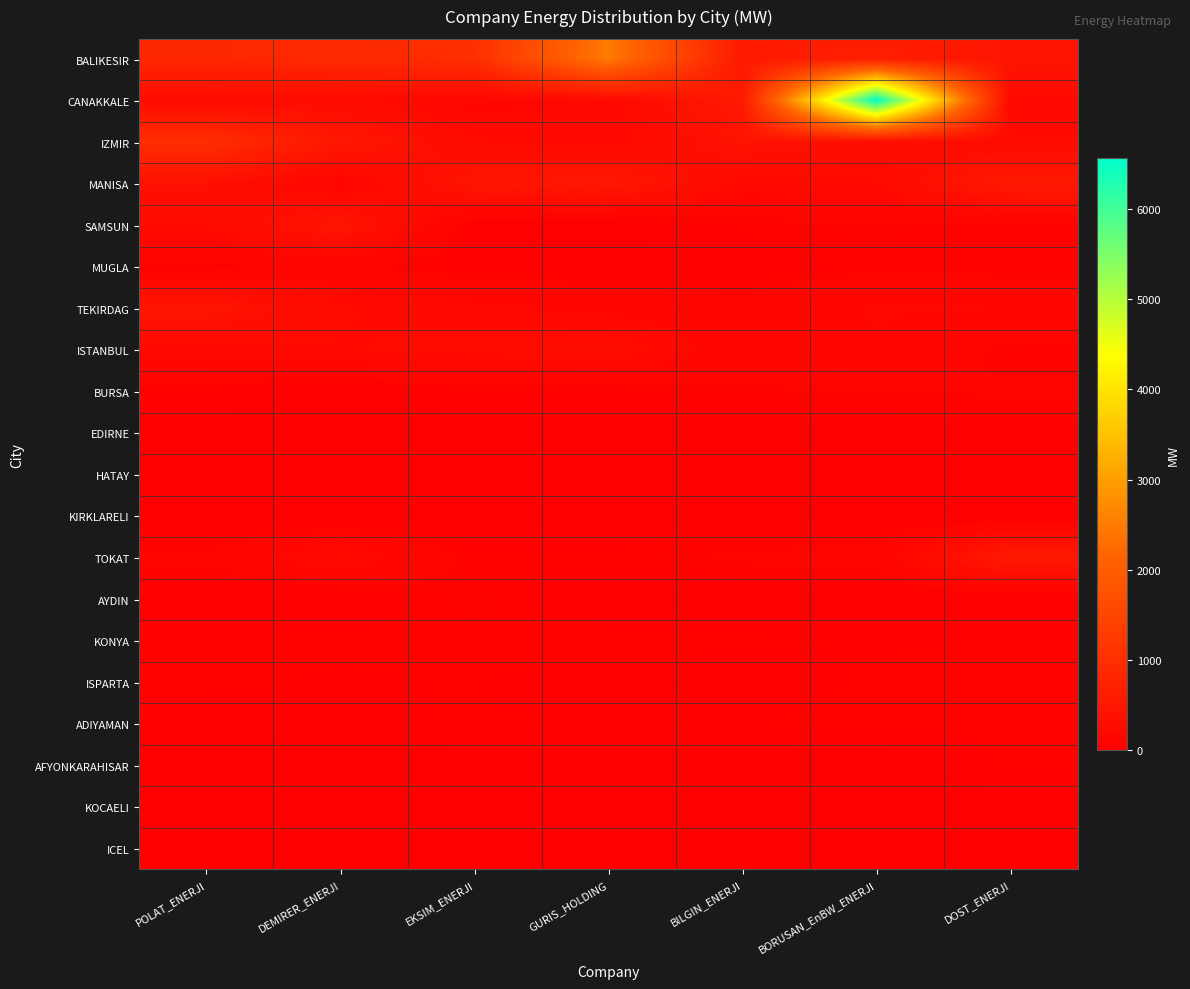

Reading left to right, list all the values displayed in this chart.

BALIKESIR: POLAT_ENERJI=850	DEMIRER_ENERJI=900	EKSIM_ENERJI=1000	GURIS_HOLDING=2500	BILGIN_ENERJI=570	BORUSAN_EnBW_ENERJI=650	DOST_ENERJI=450
CANAKKALE: POLAT_ENERJI=254	DEMIRER_ENERJI=250	EKSIM_ENERJI=145	GURIS_HOLDING=200	BILGIN_ENERJI=548	BORUSAN_EnBW_ENERJI=6565	DOST_ENERJI=215
IZMIR: POLAT_ENERJI=1000	DEMIRER_ENERJI=500	EKSIM_ENERJI=250	GURIS_HOLDING=200	BILGIN_ENERJI=400	BORUSAN_EnBW_ENERJI=300	DOST_ENERJI=250
MANISA: POLAT_ENERJI=350	DEMIRER_ENERJI=125	EKSIM_ENERJI=457	GURIS_HOLDING=520	BILGIN_ENERJI=215	BORUSAN_EnBW_ENERJI=235	DOST_ENERJI=547
SAMSUN: POLAT_ENERJI=250	DEMIRER_ENERJI=456	EKSIM_ENERJI=25	GURIS_HOLDING=13	BILGIN_ENERJI=58	BORUSAN_EnBW_ENERJI=87	DOST_ENERJI=52
MUGLA: POLAT_ENERJI=58	DEMIRER_ENERJI=98	EKSIM_ENERJI=36	GURIS_HOLDING=22	BILGIN_ENERJI=25	BORUSAN_EnBW_ENERJI=65	DOST_ENERJI=54
TEKIRDAG: POLAT_ENERJI=450	DEMIRER_ENERJI=250	EKSIM_ENERJI=200	GURIS_HOLDING=150	BILGIN_ENERJI=120	BORUSAN_EnBW_ENERJI=185	DOST_ENERJI=180
ISTANBUL: POLAT_ENERJI=200	DEMIRER_ENERJI=240	EKSIM_ENERJI=260	GURIS_HOLDING=300	BILGIN_ENERJI=120	BORUSAN_EnBW_ENERJI=175	DOST_ENERJI=65
BURSA: POLAT_ENERJI=54	DEMIRER_ENERJI=12	EKSIM_ENERJI=54	GURIS_HOLDING=45	BILGIN_ENERJI=78	BORUSAN_EnBW_ENERJI=87	DOST_ENERJI=98
EDIRNE: POLAT_ENERJI=0	DEMIRER_ENERJI=0	EKSIM_ENERJI=0	GURIS_HOLDING=0	BILGIN_ENERJI=0	BORUSAN_EnBW_ENERJI=0	DOST_ENERJI=0
HATAY: POLAT_ENERJI=0	DEMIRER_ENERJI=0	EKSIM_ENERJI=0	GURIS_HOLDING=0	BILGIN_ENERJI=0	BORUSAN_EnBW_ENERJI=0	DOST_ENERJI=0
KIRKLARELI: POLAT_ENERJI=0	DEMIRER_ENERJI=0	EKSIM_ENERJI=0	GURIS_HOLDING=0	BILGIN_ENERJI=0	BORUSAN_EnBW_ENERJI=0	DOST_ENERJI=0
TOKAT: POLAT_ENERJI=100	DEMIRER_ENERJI=250	EKSIM_ENERJI=58	GURIS_HOLDING=65	BILGIN_ENERJI=98	BORUSAN_EnBW_ENERJI=122	DOST_ENERJI=545
AYDIN: POLAT_ENERJI=0	DEMIRER_ENERJI=0	EKSIM_ENERJI=85	GURIS_HOLDING=0	BILGIN_ENERJI=0	BORUSAN_EnBW_ENERJI=0	DOST_ENERJI=0
KONYA: POLAT_ENERJI=54	DEMIRER_ENERJI=65	EKSIM_ENERJI=73	GURIS_HOLDING=78	BILGIN_ENERJI=65	BORUSAN_EnBW_ENERJI=45	DOST_ENERJI=57
ISPARTA: POLAT_ENERJI=65	DEMIRER_ENERJI=45	EKSIM_ENERJI=54	GURIS_HOLDING=23	BILGIN_ENERJI=12	BORUSAN_EnBW_ENERJI=65	DOST_ENERJI=70
ADIYAMAN: POLAT_ENERJI=21	DEMIRER_ENERJI=45	EKSIM_ENERJI=54	GURIS_HOLDING=54	BILGIN_ENERJI=54	BORUSAN_EnBW_ENERJI=63	DOST_ENERJI=54
AFYONKARAHISAR: POLAT_ENERJI=0	DEMIRER_ENERJI=0	EKSIM_ENERJI=0	GURIS_HOLDING=0	BILGIN_ENERJI=0	BORUSAN_EnBW_ENERJI=0	DOST_ENERJI=60
KOCAELI: POLAT_ENERJI=0	DEMIRER_ENERJI=0	EKSIM_ENERJI=0	GURIS_HOLDING=0	BILGIN_ENERJI=0	BORUSAN_EnBW_ENERJI=0	DOST_ENERJI=0
ICEL: POLAT_ENERJI=0	DEMIRER_ENERJI=0	EKSIM_ENERJI=0	GURIS_HOLDING=0	BILGIN_ENERJI=0	BORUSAN_EnBW_ENERJI=0	DOST_ENERJI=0